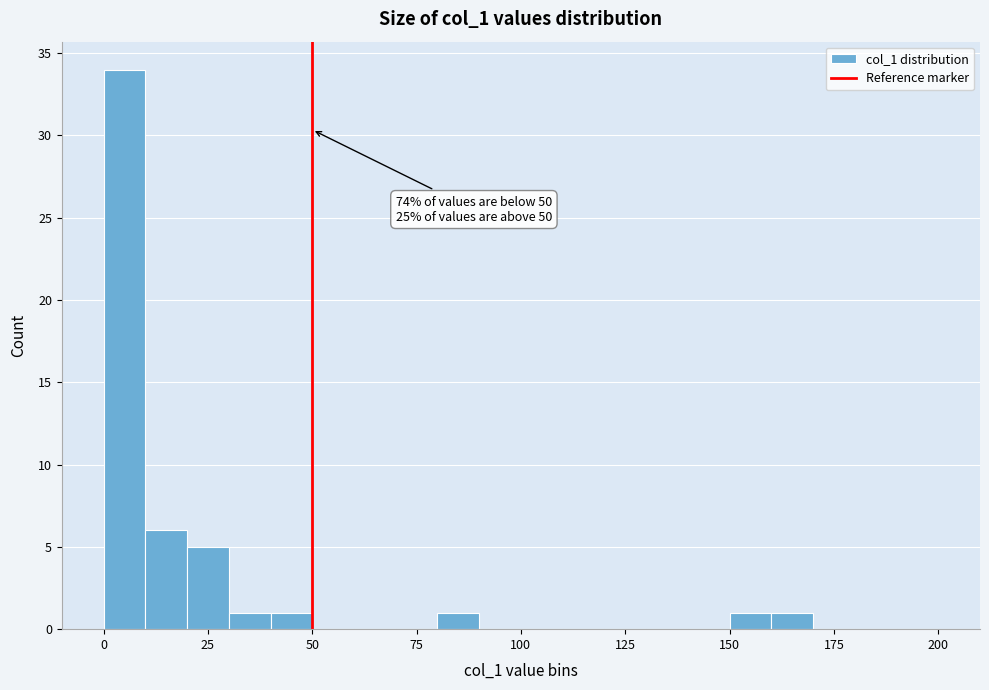

Read against the x-axis, roughly where is the centre of the tallest bar?

5